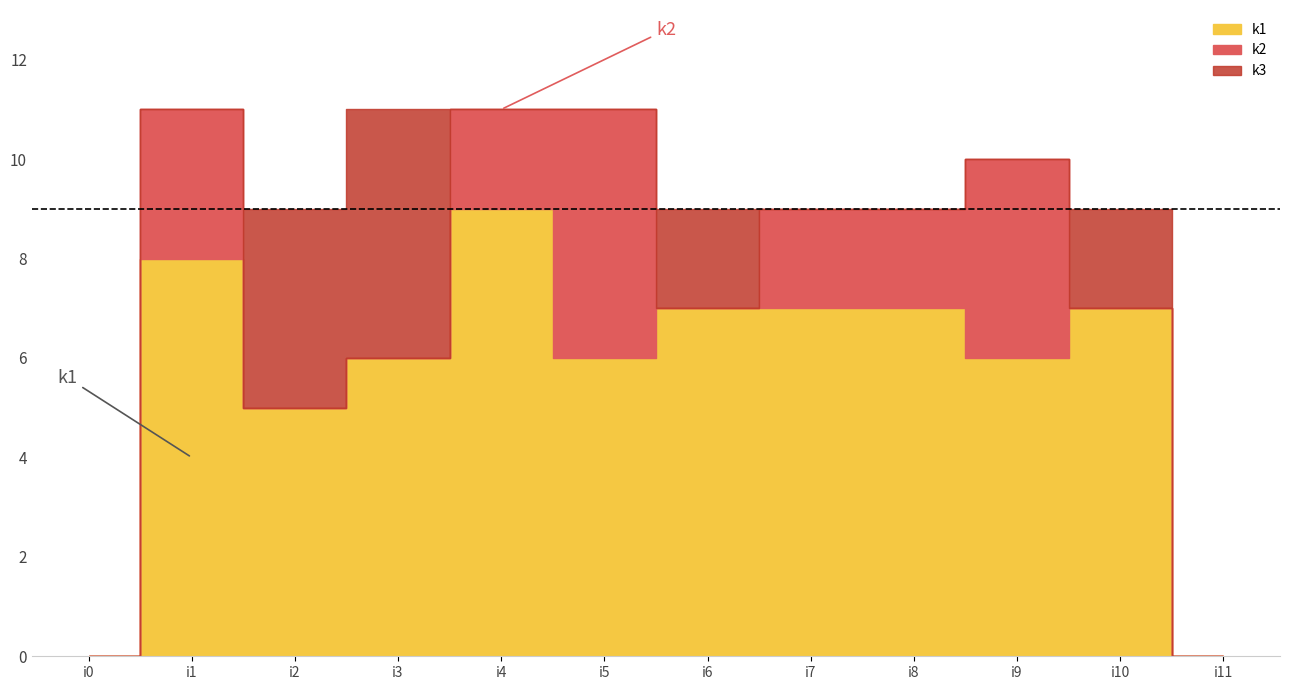

Which series has the widest spread of values?

k1